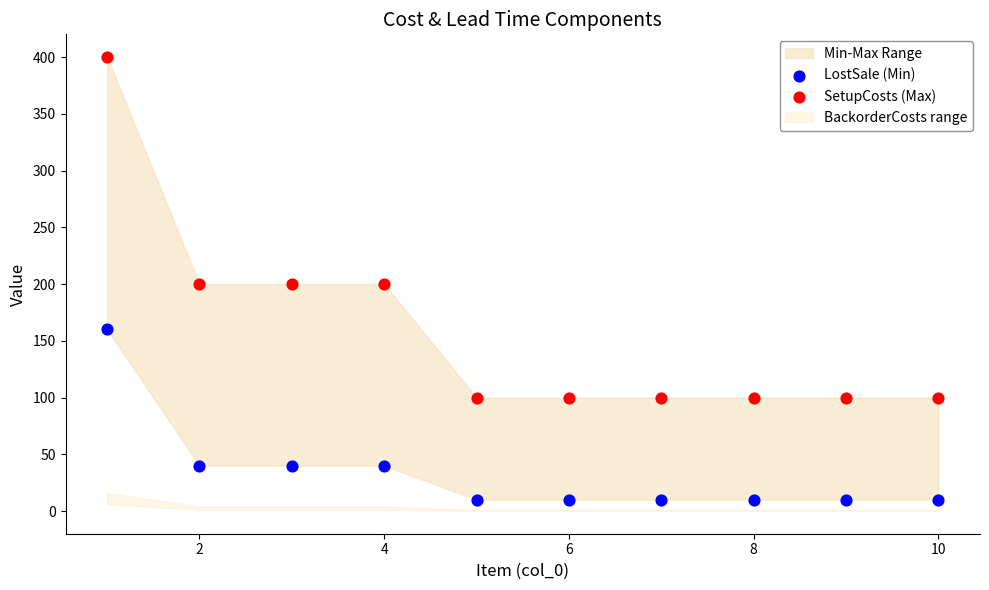

Which series has the widest spread of Y values?

SetupCosts (Max)